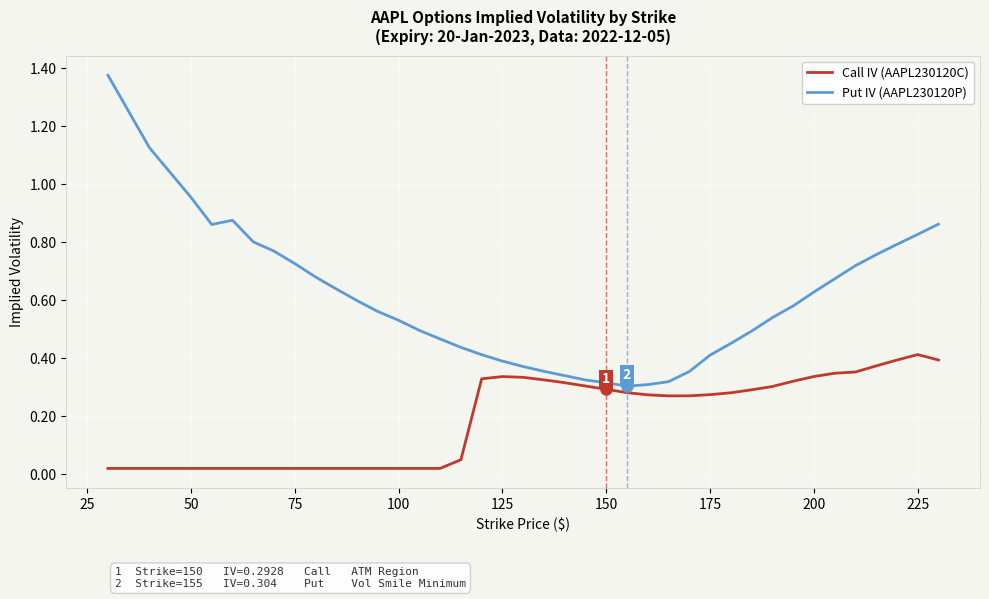

What are all the series names shown in the legend?

Call IV (AAPL230120C), Put IV (AAPL230120P)